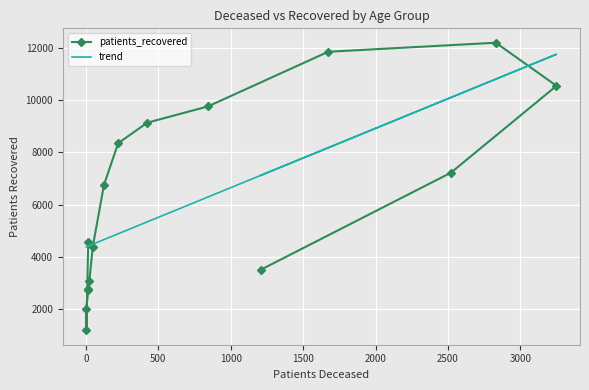

Reading left to right, list all the values displayed in this chart.

patients_recovered: 4576.0	1189.0	2019.0	2744.0	2788.0	3063.0	4365.0	6747.0	8345.0	9130.0	9752.0	11842.0	12188.0	10539.0	7217.0	3505.0
trend: 4412.0	4384.8	4382.5	4412.0	4416.5	4430.1	4482.3	4659.3	4881.6	5337.7	6288.3	8171.4	10796.4	11747.0	10093.1	7114.1